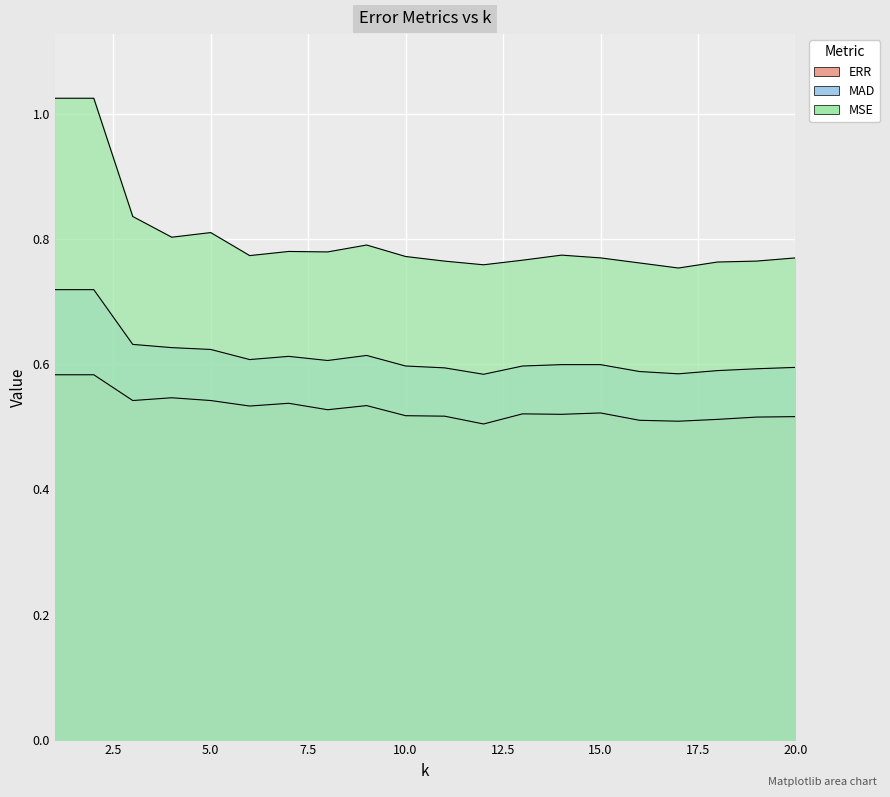

What is the average value of the ERR series?

0.5